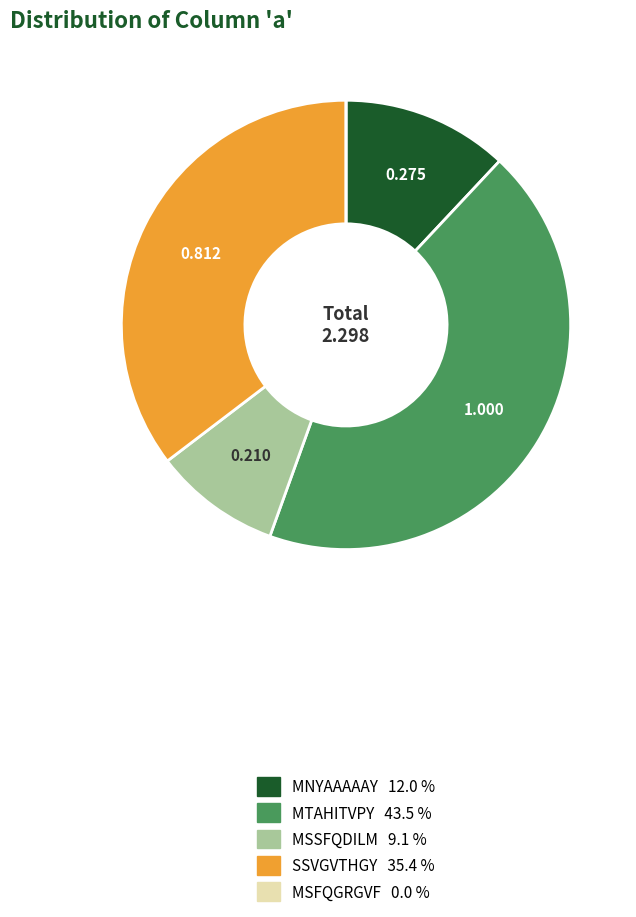

Combined, do MNYAAAAAY and MSSFQDILM account for over 50%?

No